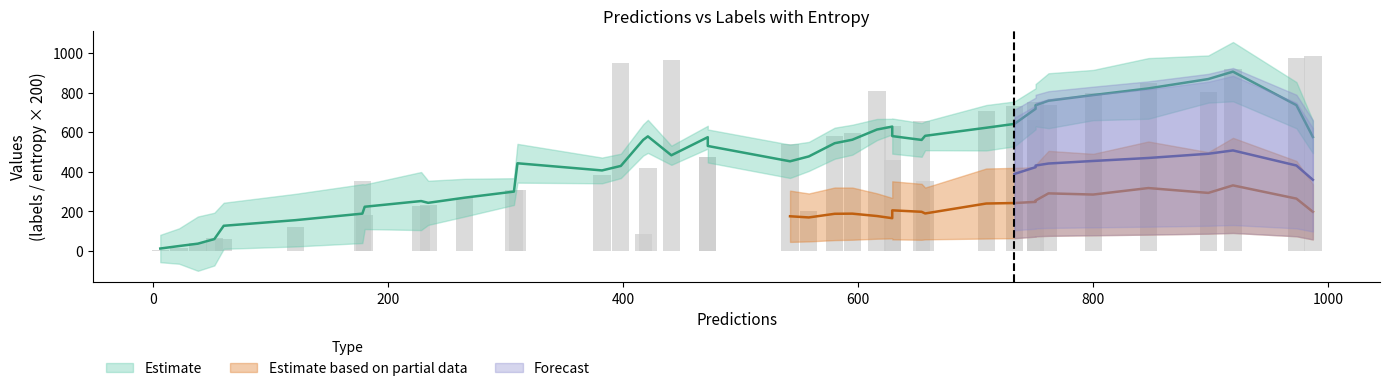

How many groups of bars are there?

40